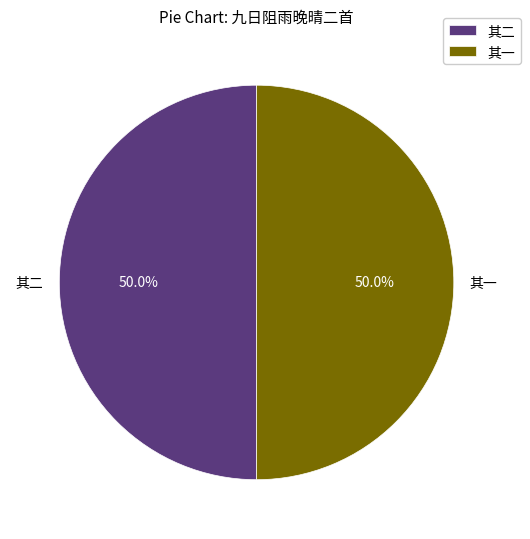

To the nearest percent, what is the average slice percentage?

50%